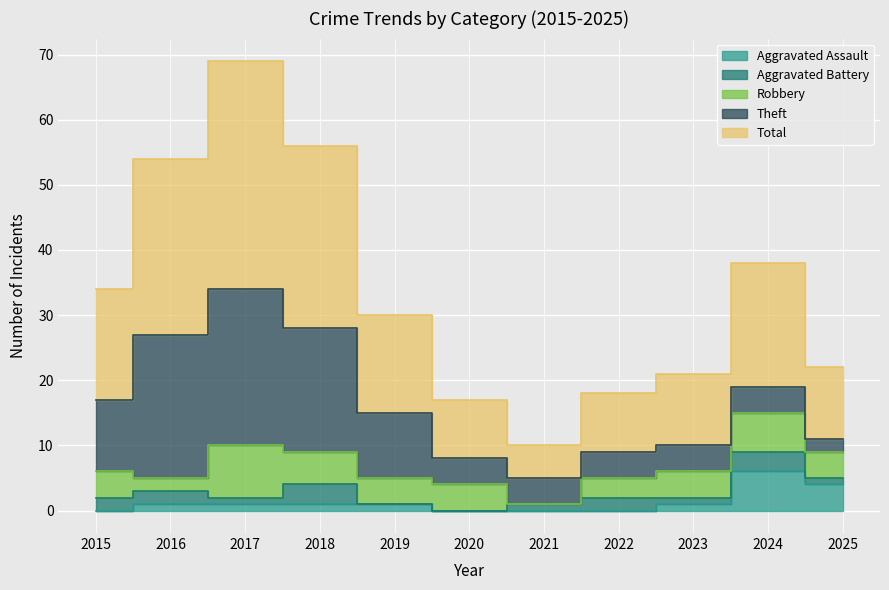

Is it true that Total equals 31 at 2024?

False